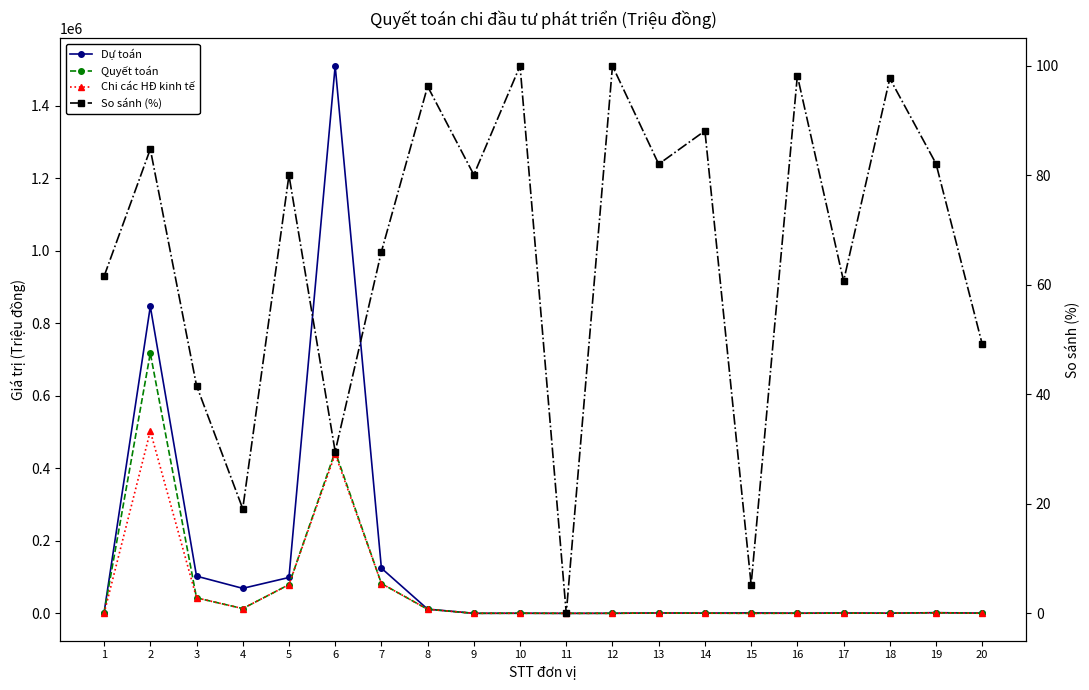

In Chi các HĐ kinh tế, how many points are higher than both neighbors (excluding endpoints)?

6